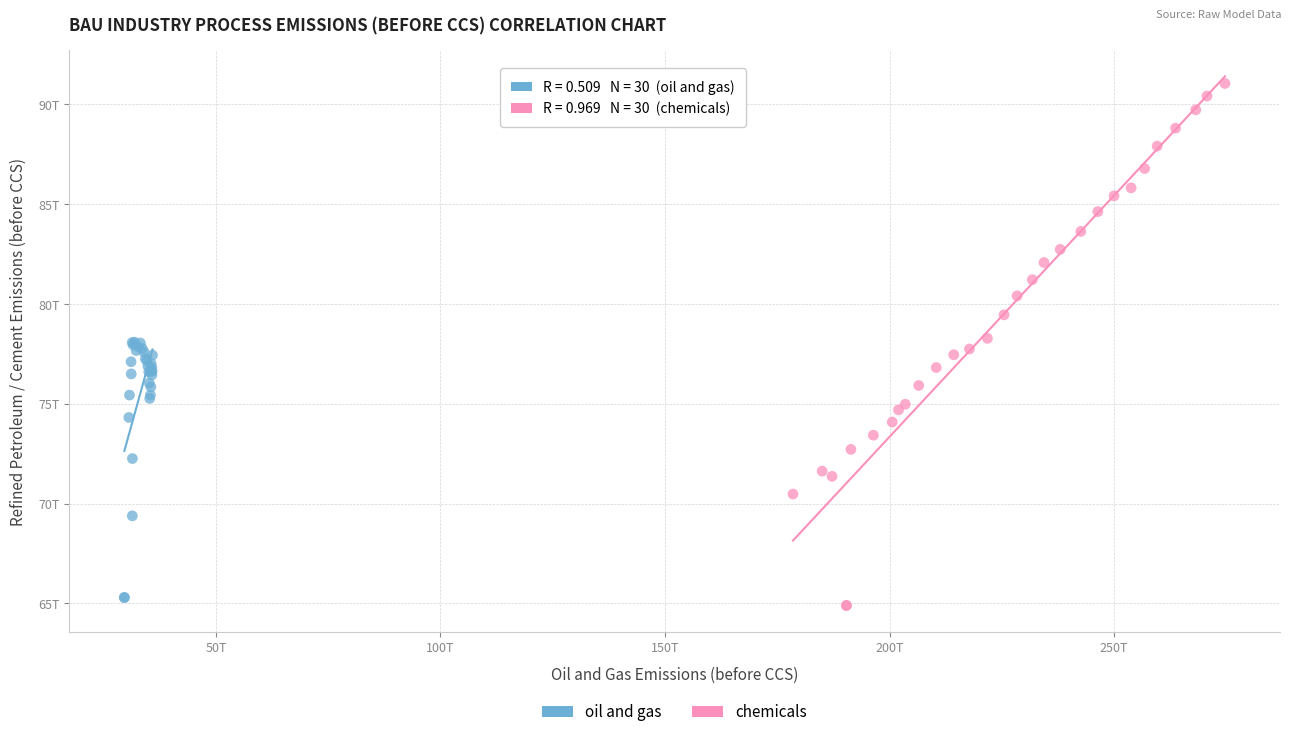

What are all the series names shown in the legend?

oil and gas, chemicals